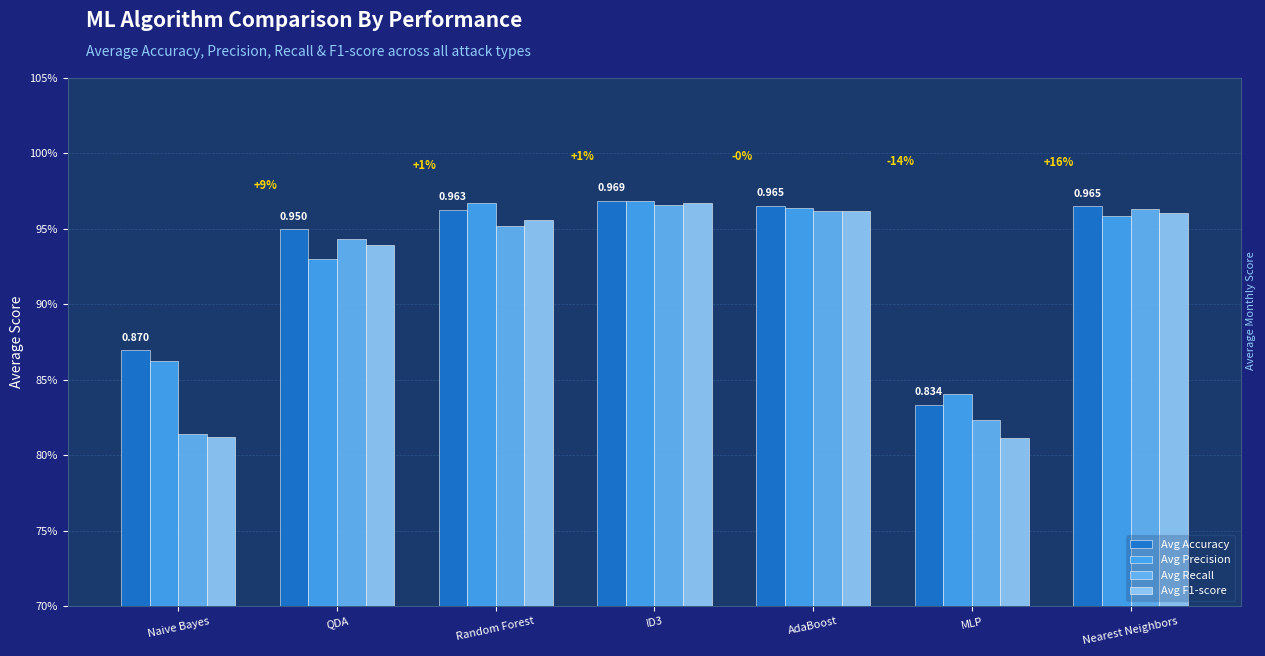

Where is Avg F1-score nearest to the value 0?

MLP